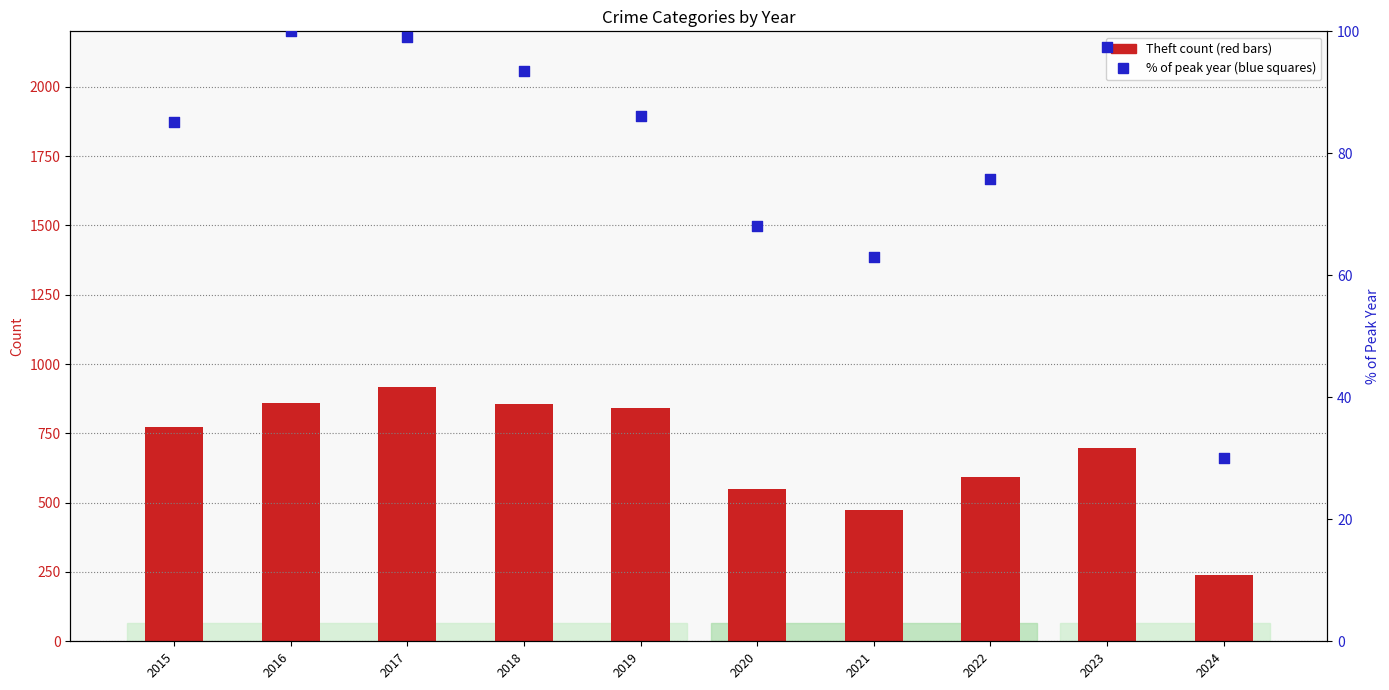

Is the value of Theft at 2022 greater than the value of % of peak year at 2023?

Yes